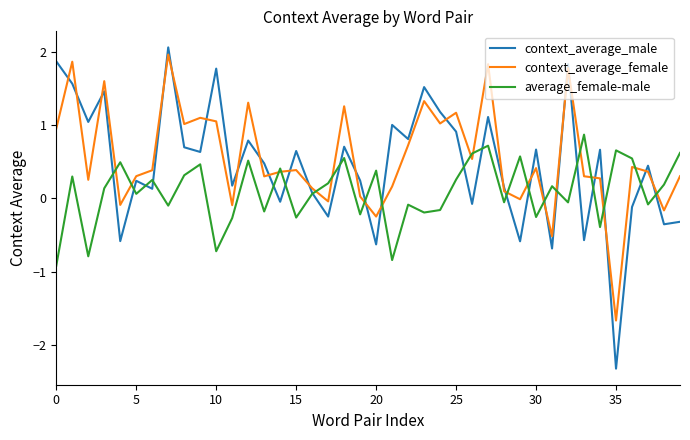

What is the maximum value for context_average_male?

2.1